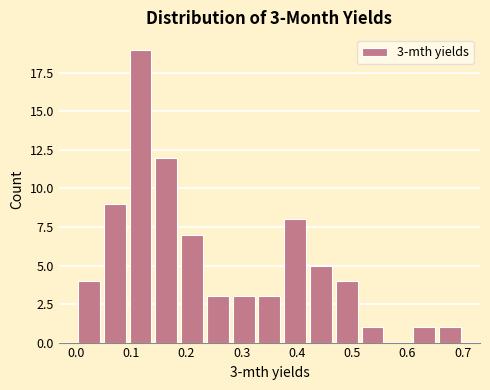

Which range on the x-axis has the tallest bar?

0.09 to 0.14